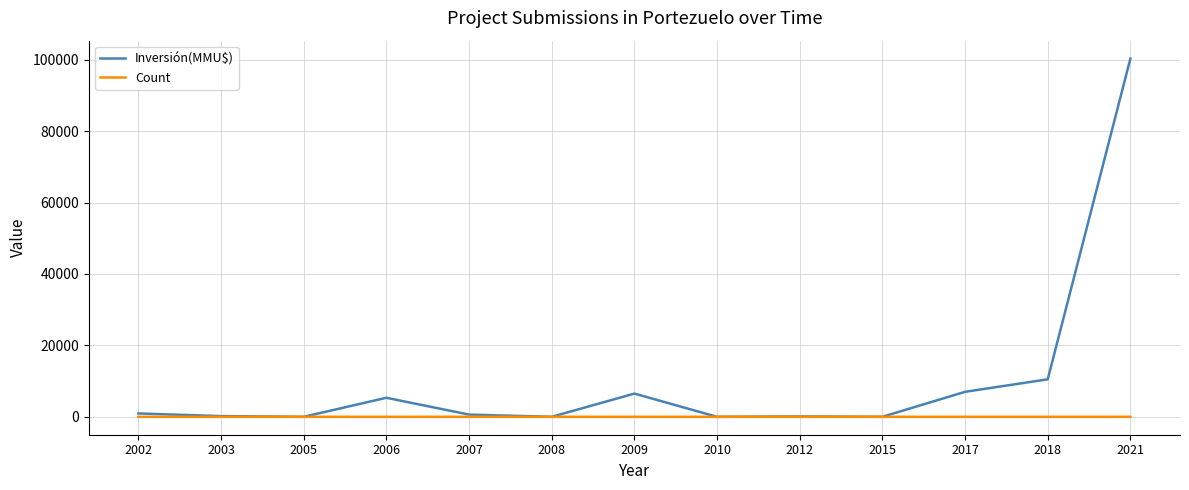

Which series has the largest range (max minus min)?

Inversión(MMU$)